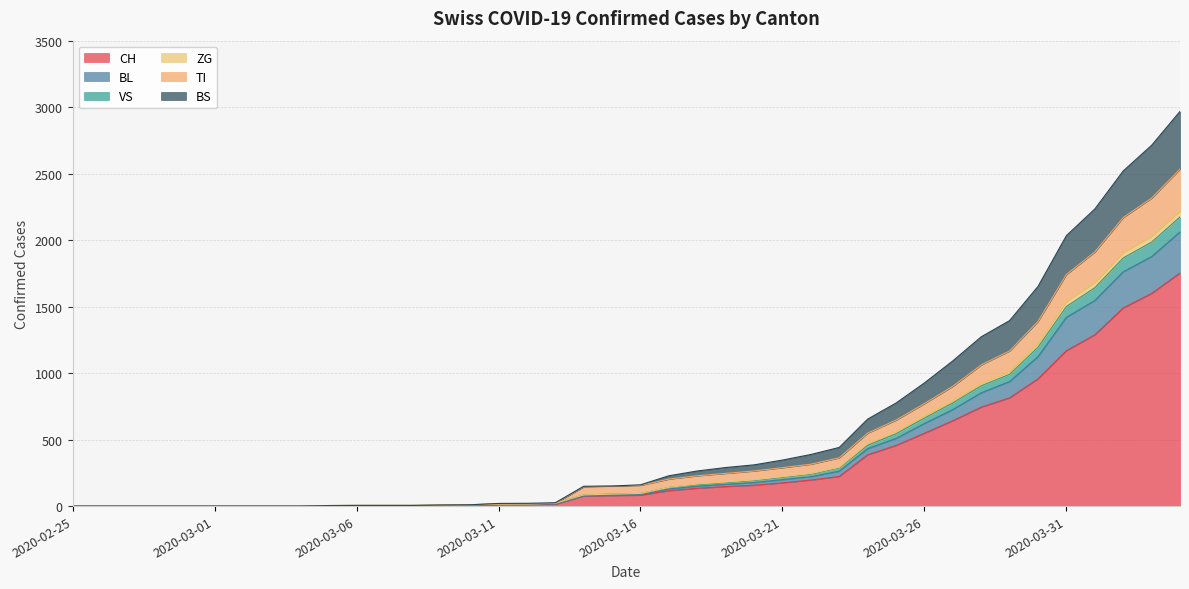

Does the chart display data point markers on the line(s)?

No